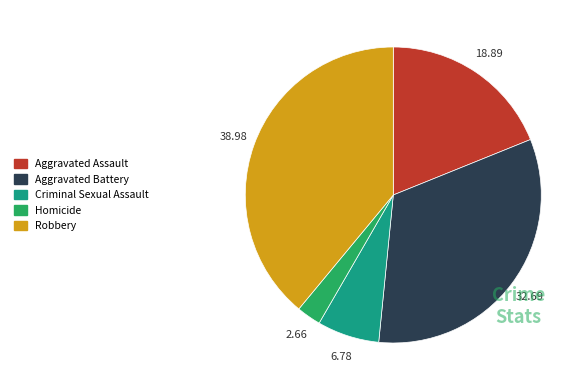

Approximately how many times larger is the value at Homicide compared to Aggravated Assault?

0.1